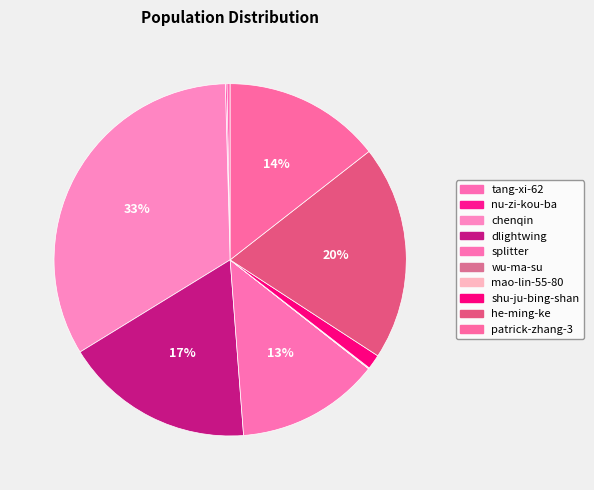

Which category has the biggest portion of the pie?

chenqin